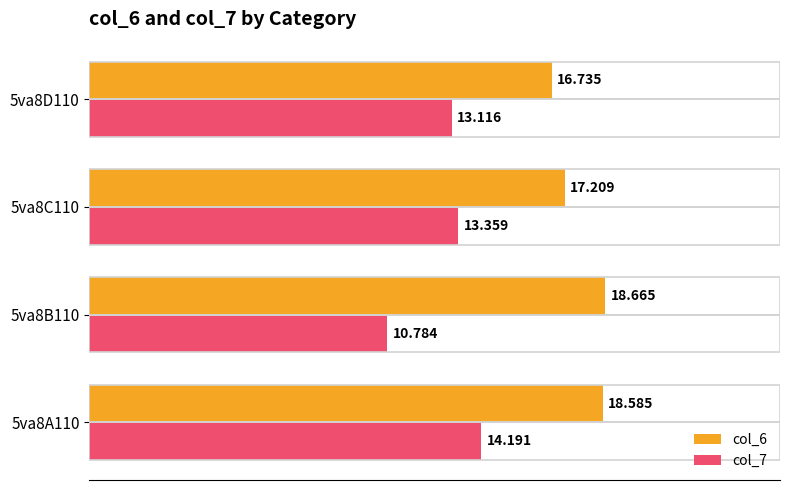

Which series has the widest spread of values?

col_7